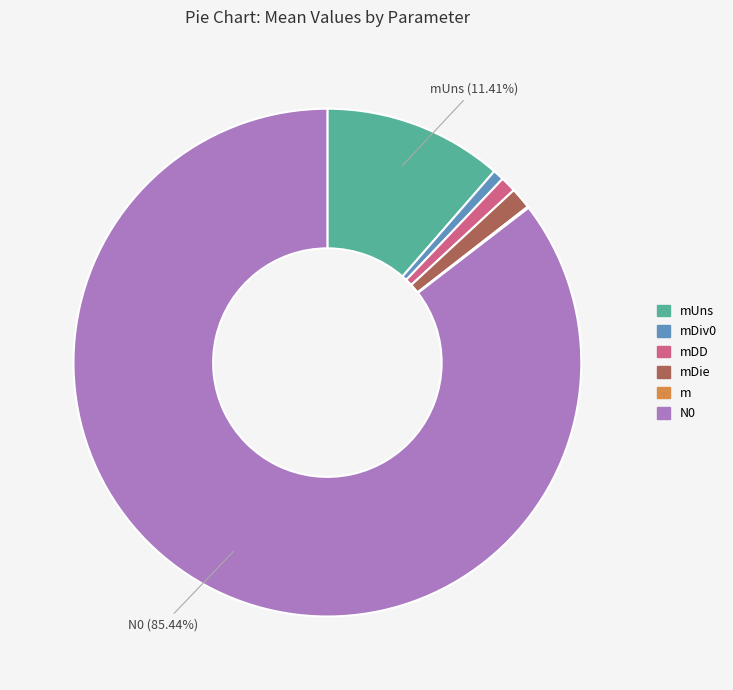

Is there any slice that represents more than half of the pie?

Yes